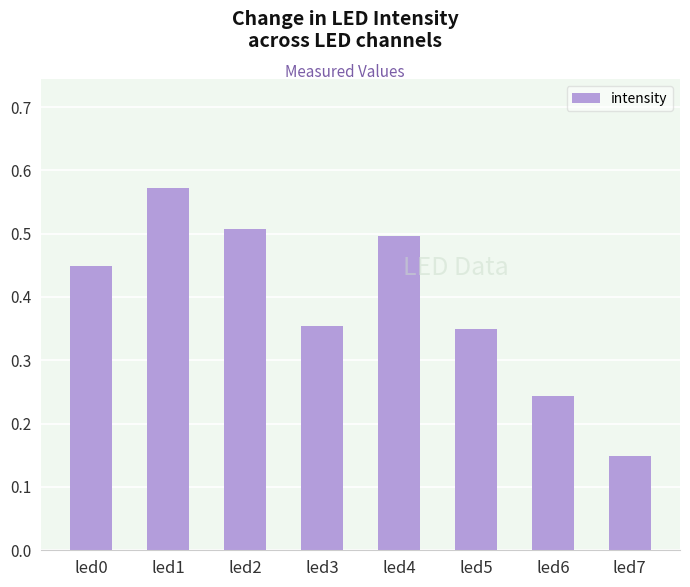

Which label corresponds to the largest value in the chart?

led1